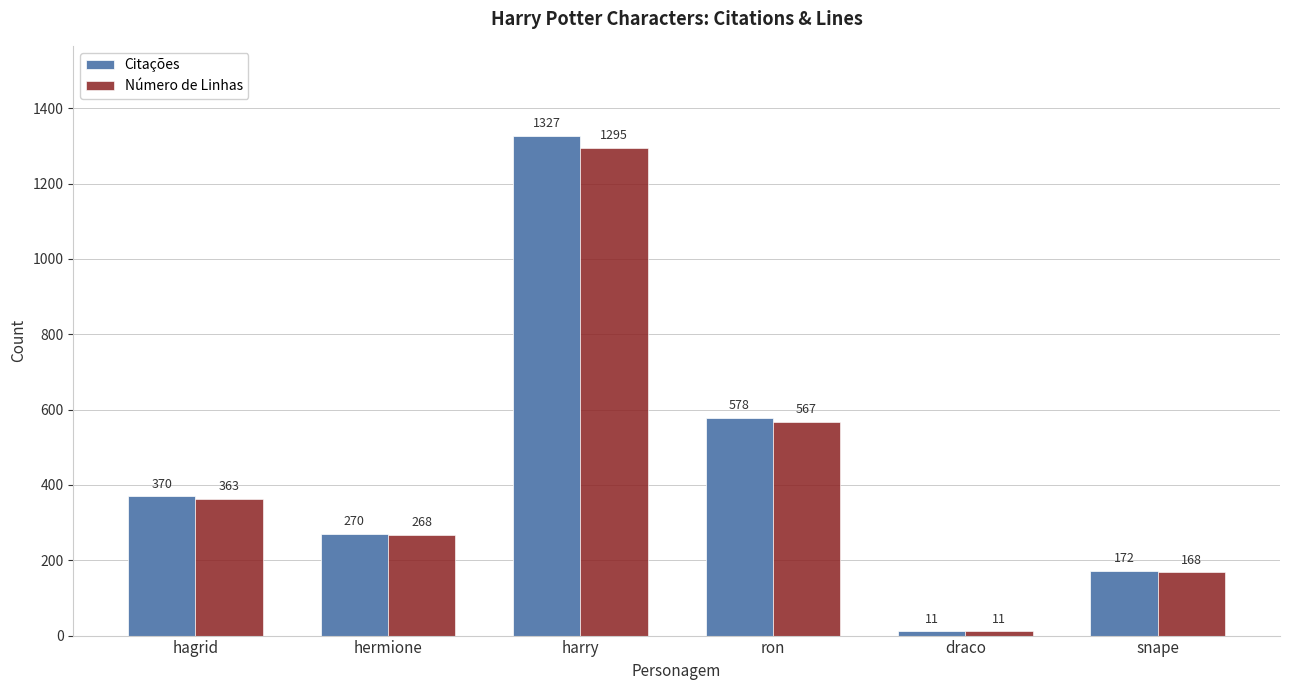

Are the bars horizontal?

No